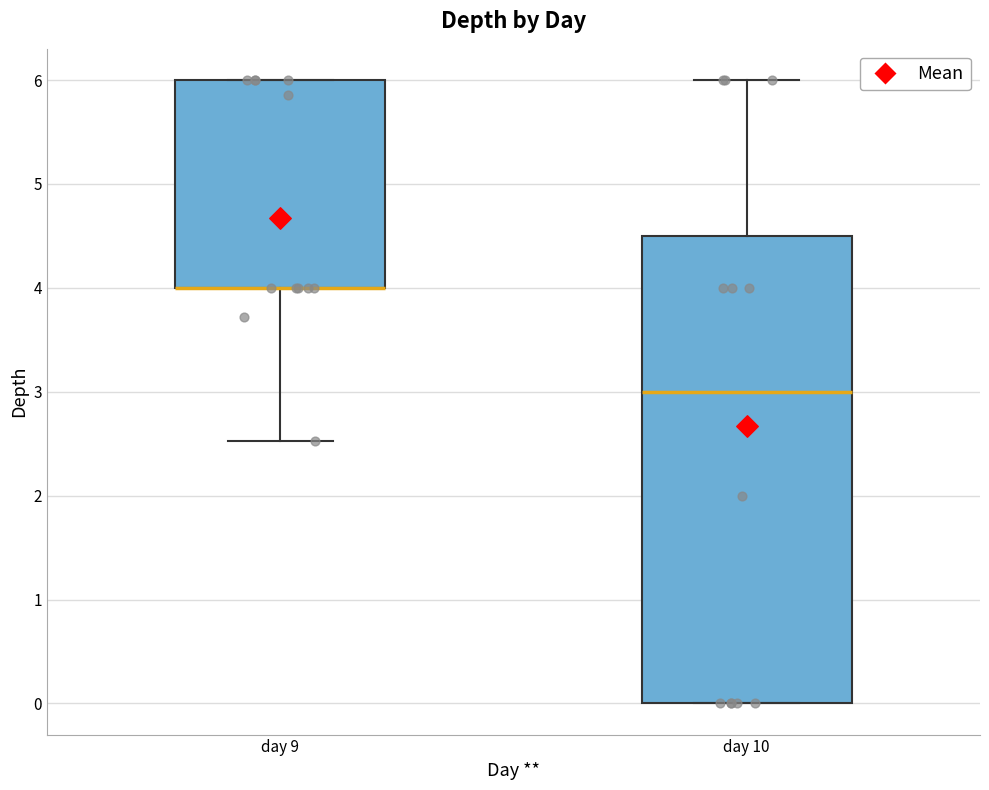

Comparing the boxes themselves (not the whiskers), which one is the tallest?

day 10